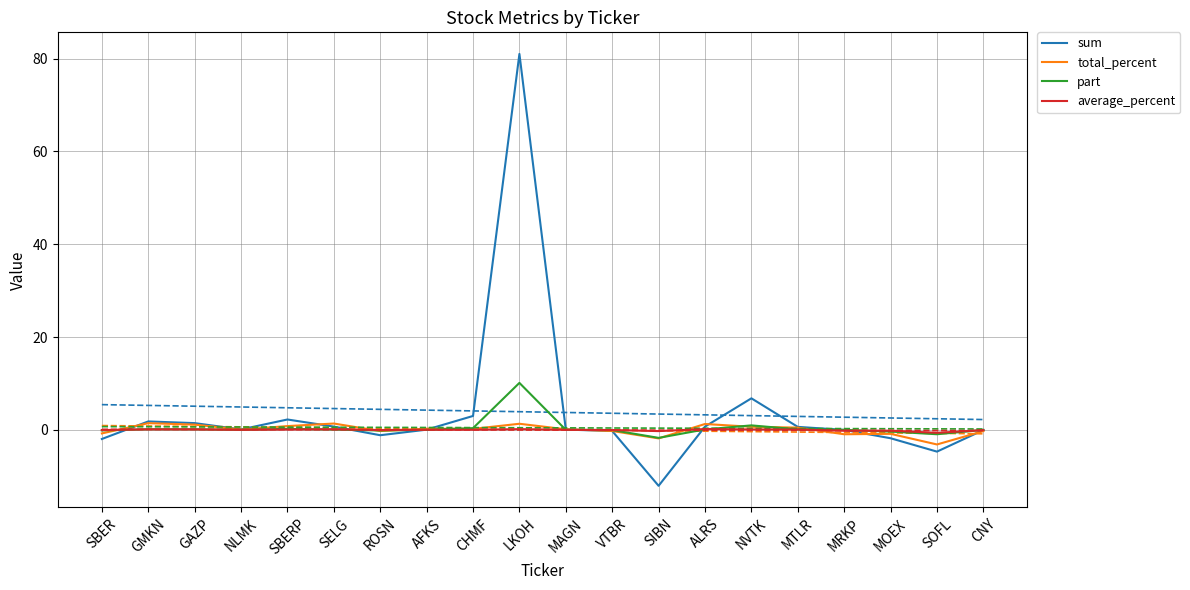

What are all the series names shown in the legend?

sum, total_percent, part, average_percent